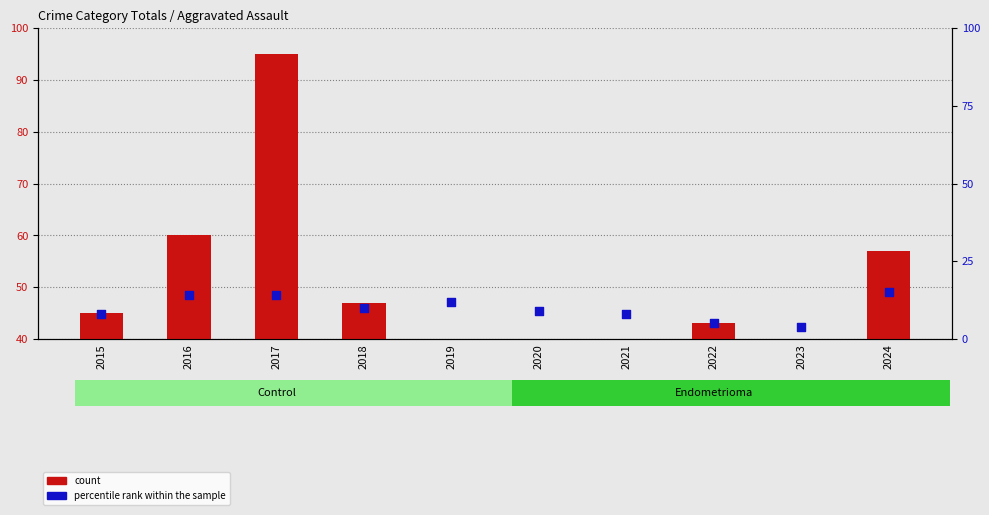

At how many categories does at least one series exceed 26?

10